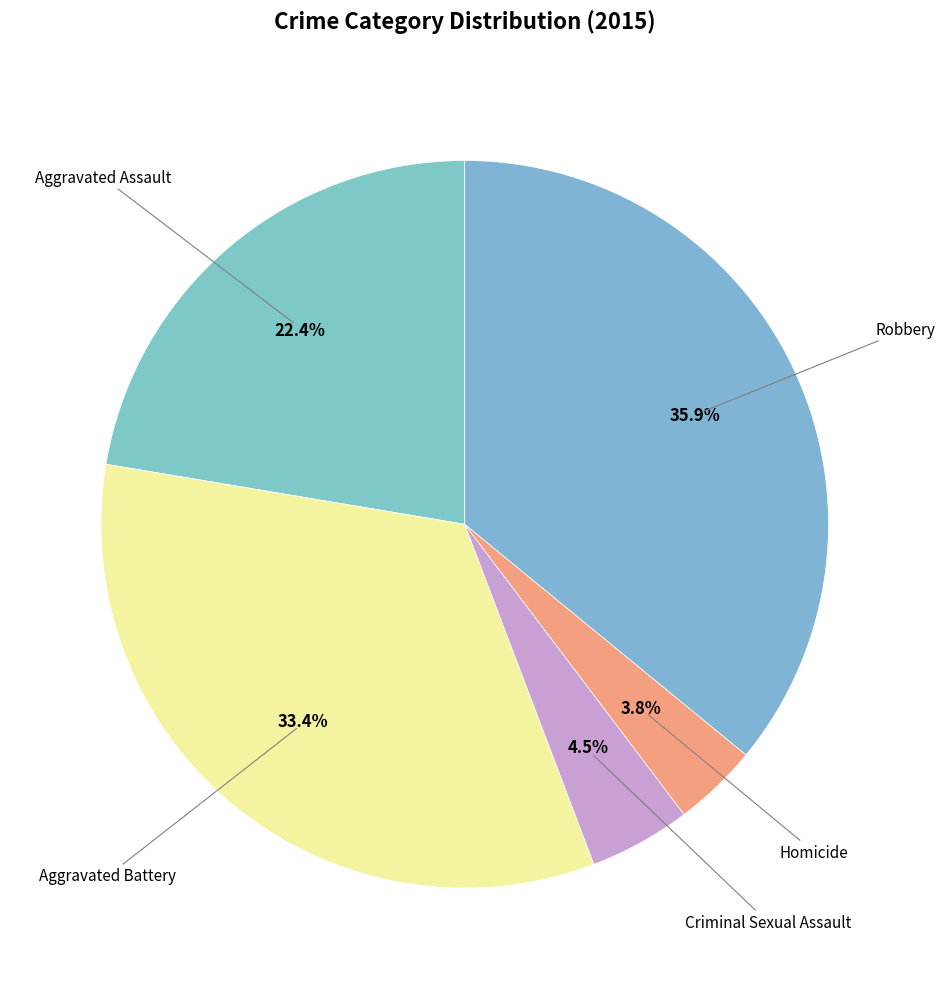

Is there any slice that represents more than half of the pie?

No